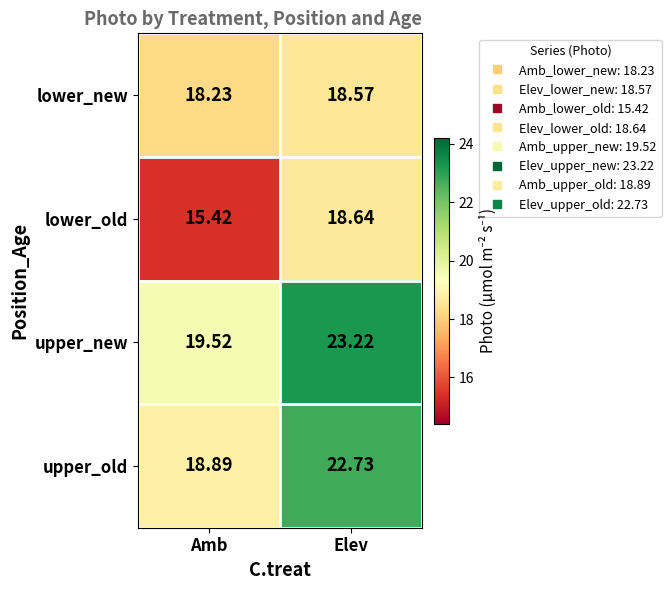

Is the value of upper_old at Elev greater than the value of lower_new at Elev?

Yes